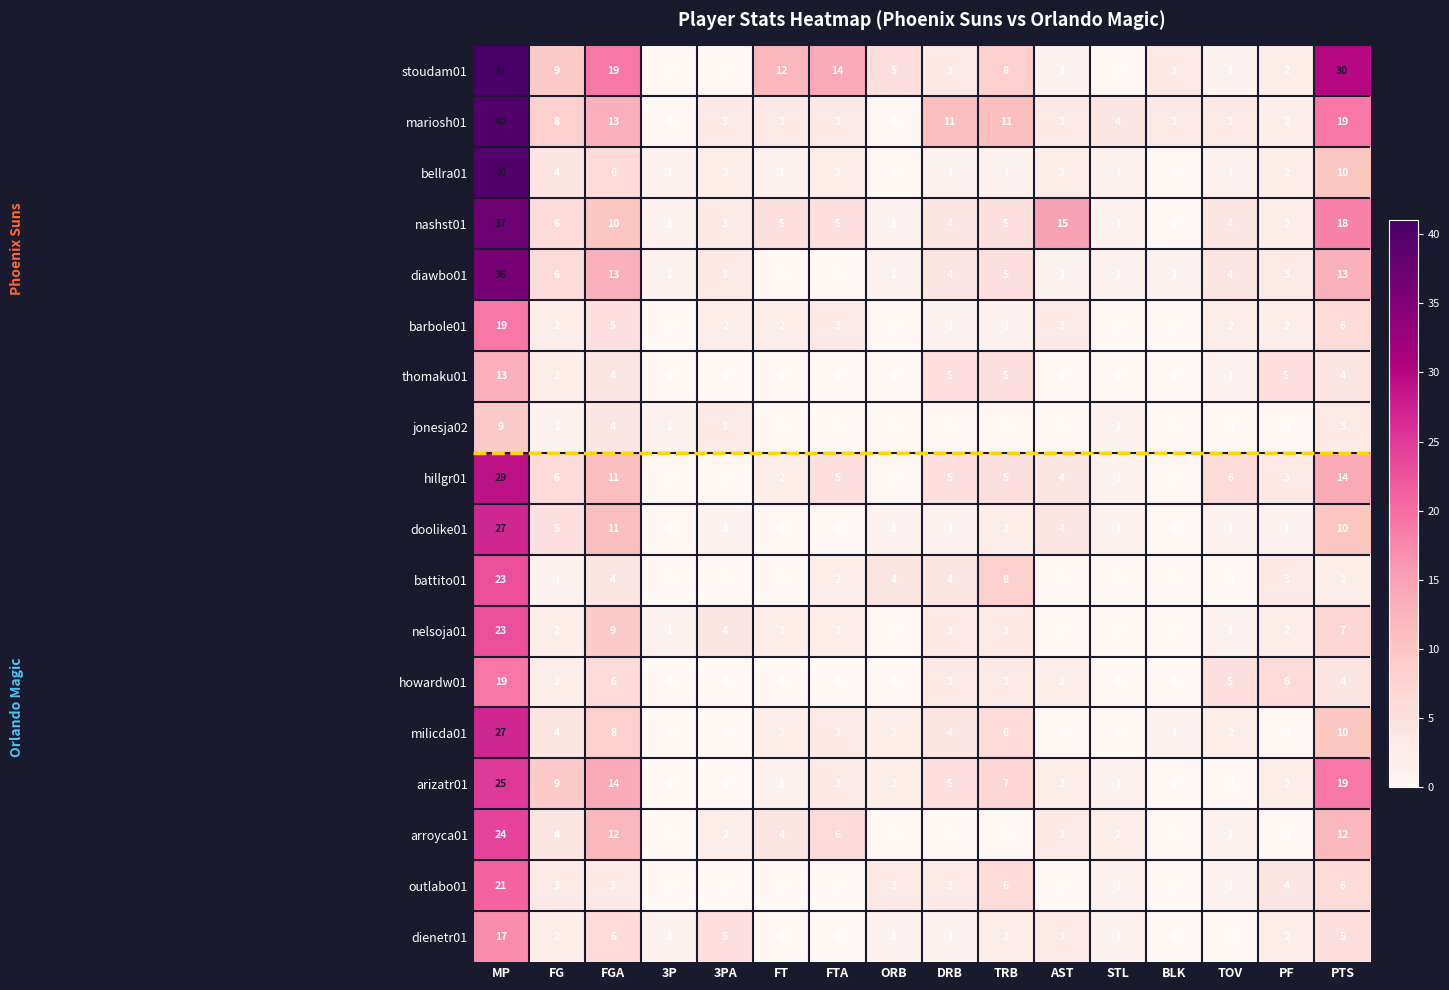

True or false: arroyca01 has a value of 0 at 3P.

True